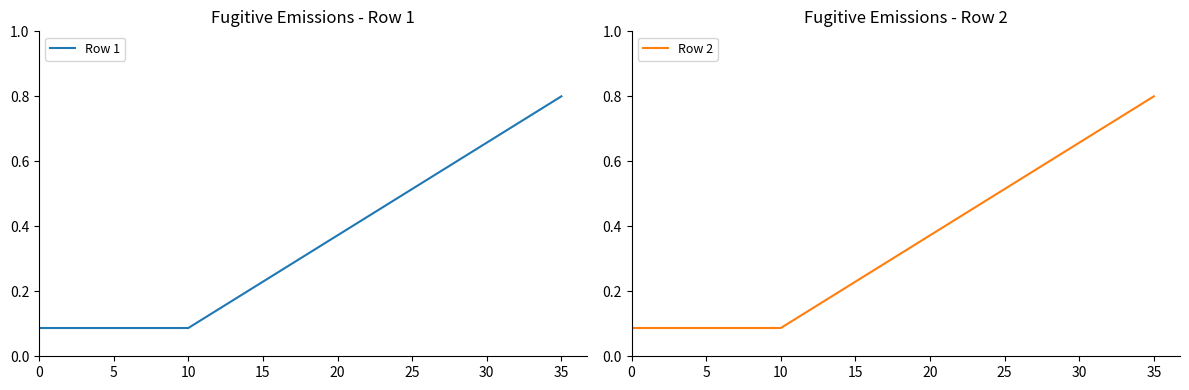

At which label does Row 1 reach its peak?

35